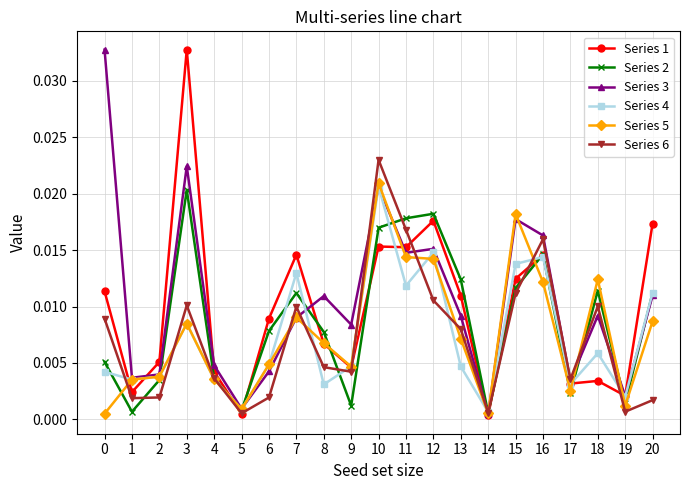

Which series changed the most between 1 and 5?

Series 3